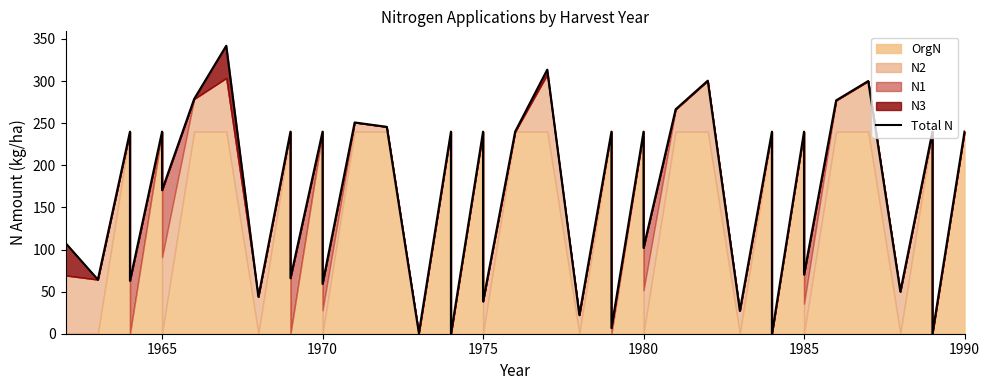

How many positive values are there?

37